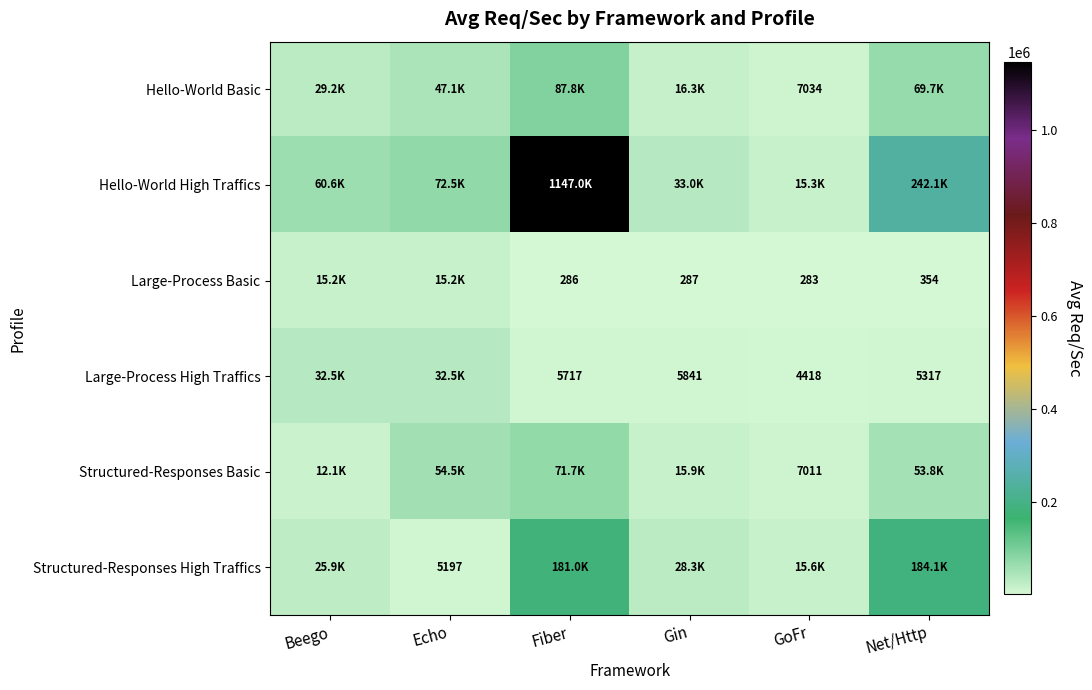

True or false: Large-Process Basic has a value of 9608.7 at Beego.

False